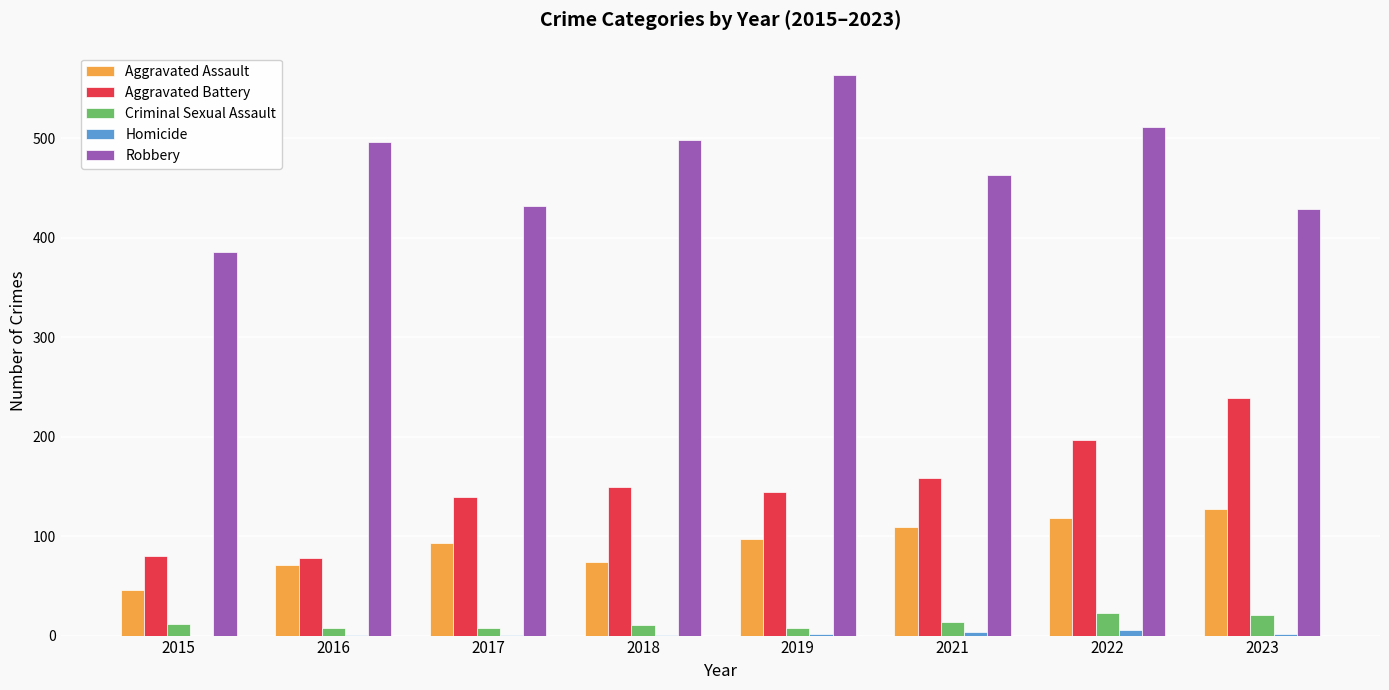

What is the difference between the Criminal Sexual Assault values at 2017 and 2018?

3